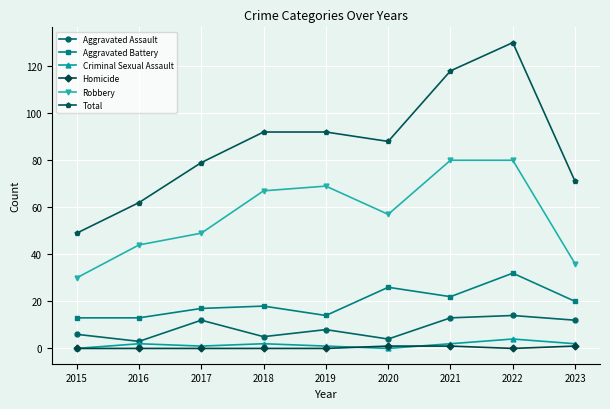

True or false: Aggravated Battery has a value of 11 at 2020.

False